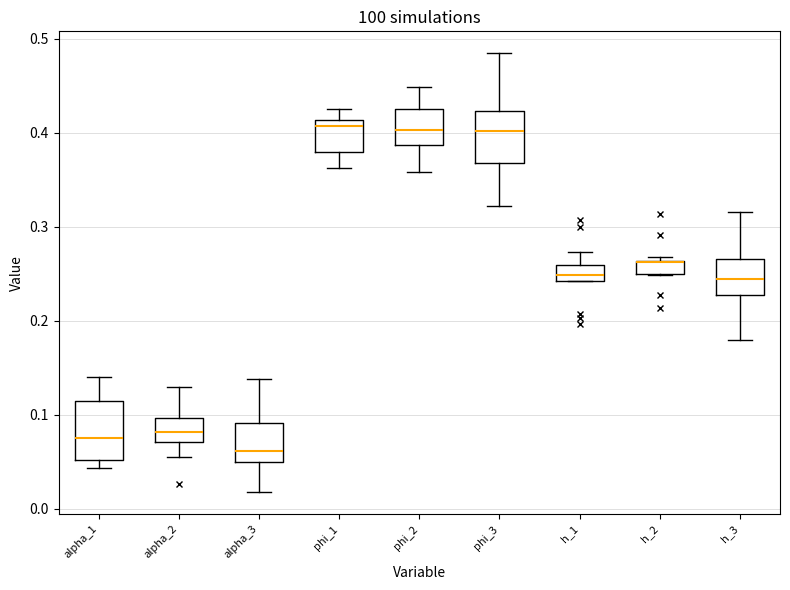

Where does the lower whisker of the box for alpha_3 end on the y-axis? The values are not printed on the chart, so give them approximately, as read against the axis.

0.02